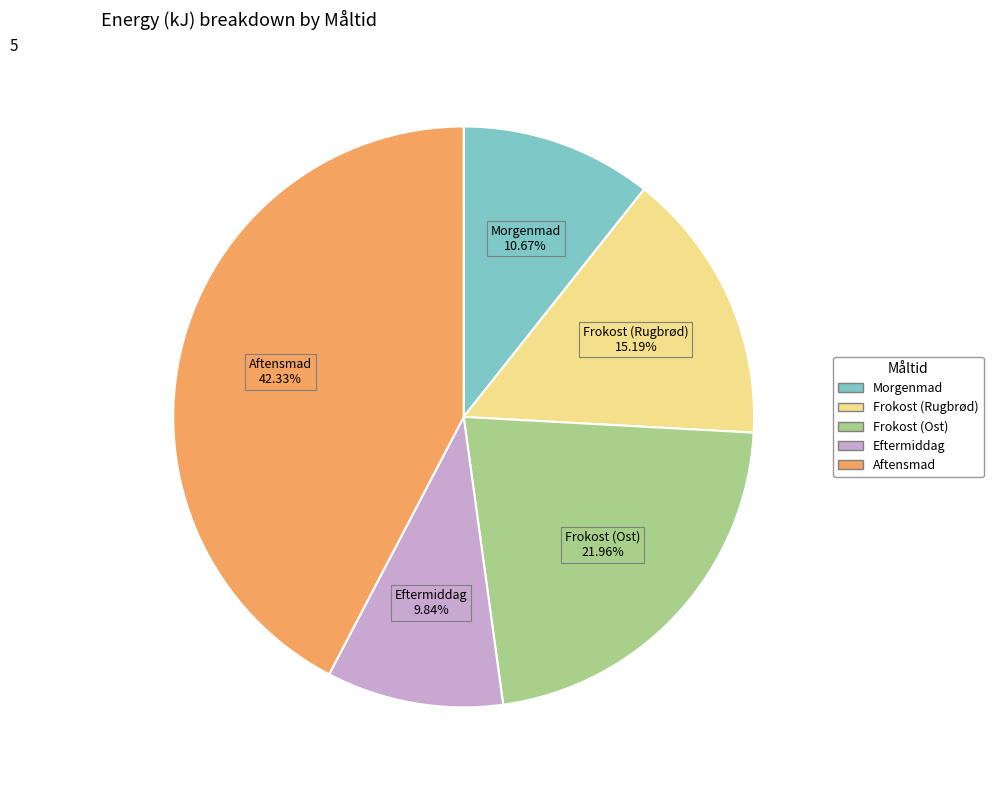

Which category has the biggest portion of the pie?

Aftensmad